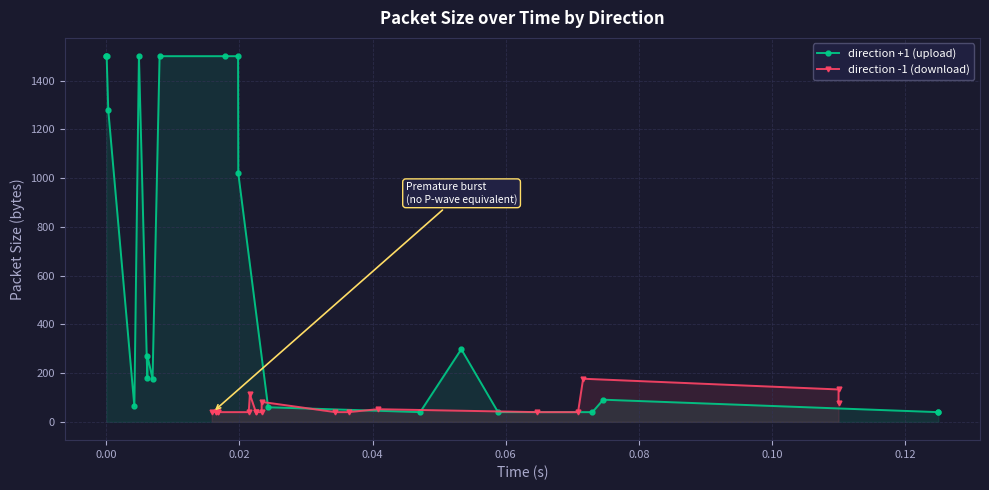

What is the difference between the maximum and second lowest values in the size_up series?

1460